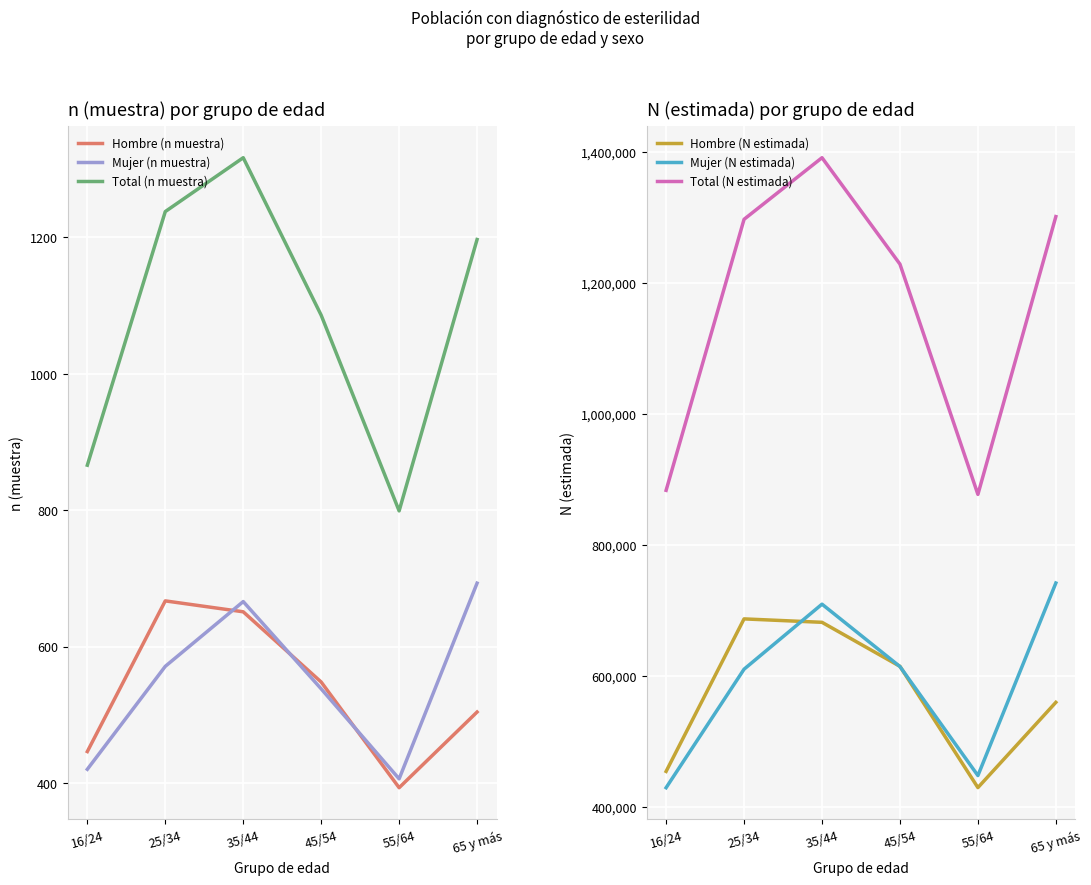

Is it true that Mujer (N estimada) equals 429267 at 16/24?

True